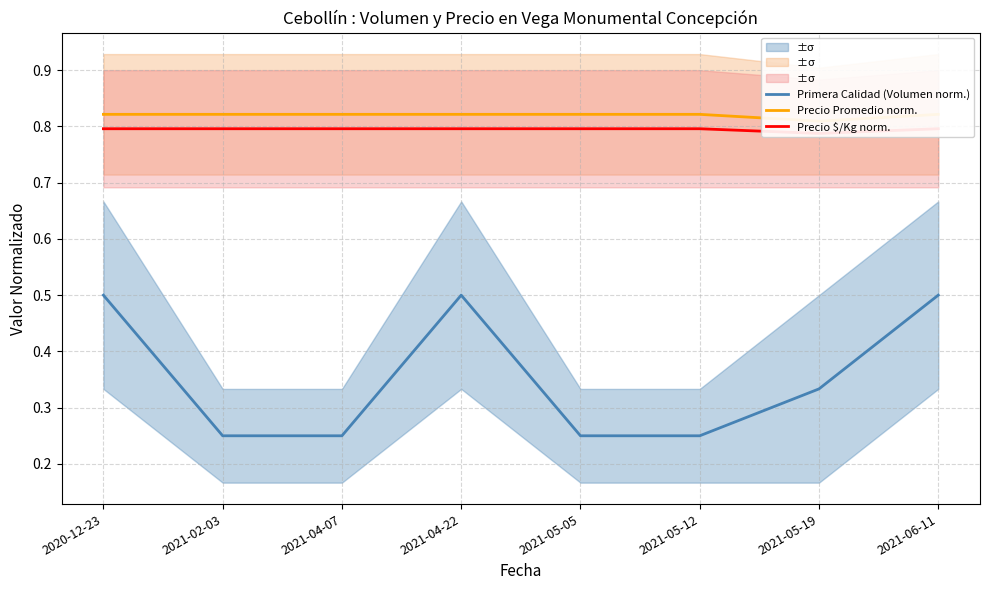

True or false: Precio $/Kg norm. and Primera Calidad (Volumen norm.) cross at least once.

False